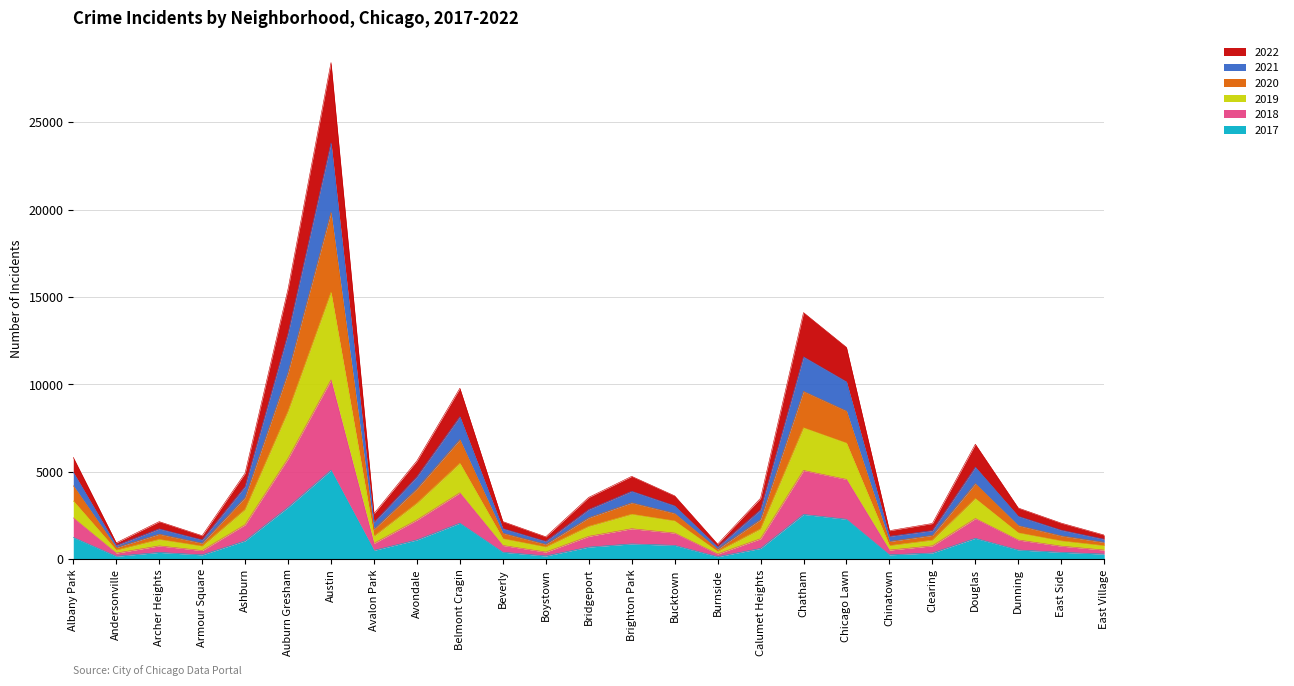

What is the maximum value shown in the chart?

28408